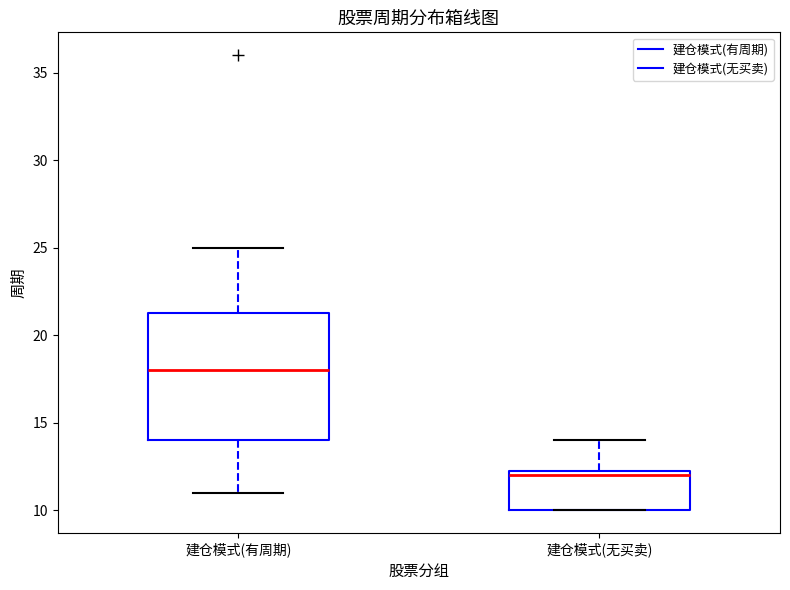

Where is the lower edge of the box for 建仓模式(有周期) on the y-axis? The values are not printed on the chart, so give them approximately, as read against the axis.

14.0